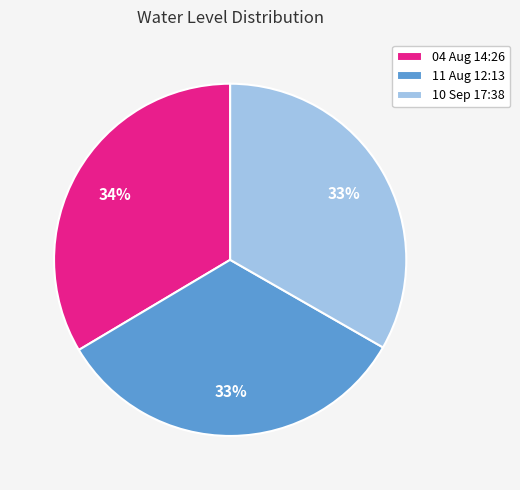

The 10 Sep 17:38 slice represents 44% of the pie. True or false?

False